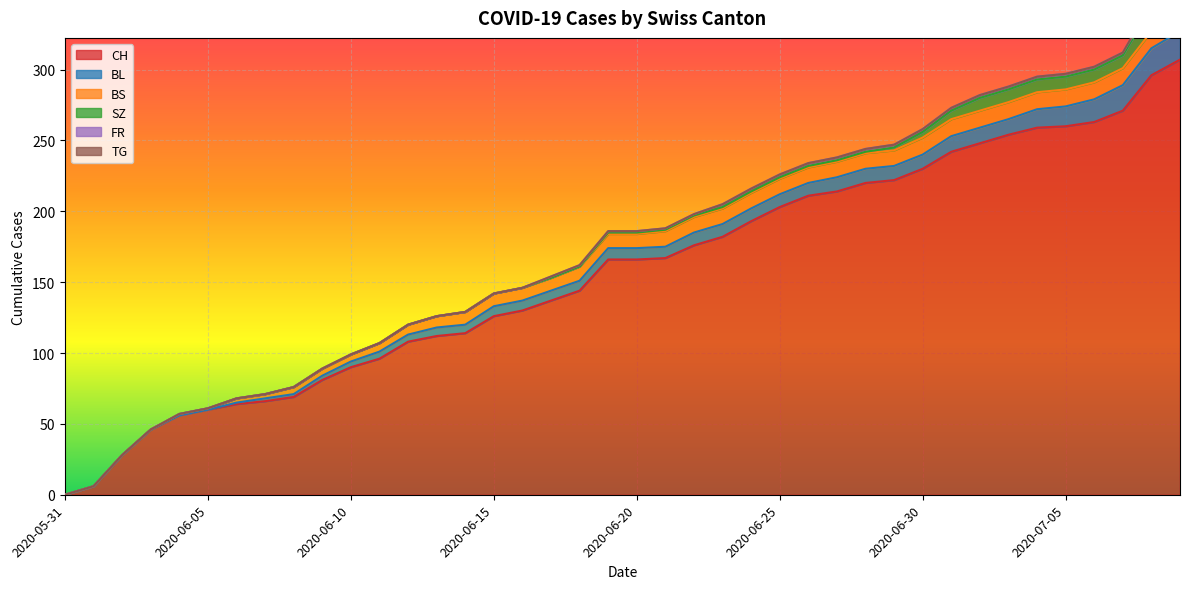

What is the approximate value of BL at 2020-07-05, to the nearest 10?

10